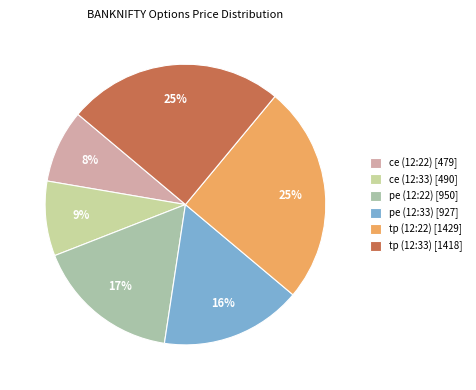

To the nearest percent, what is the difference between the pe (12:33) and ce (12:33) slice percentages?

8%